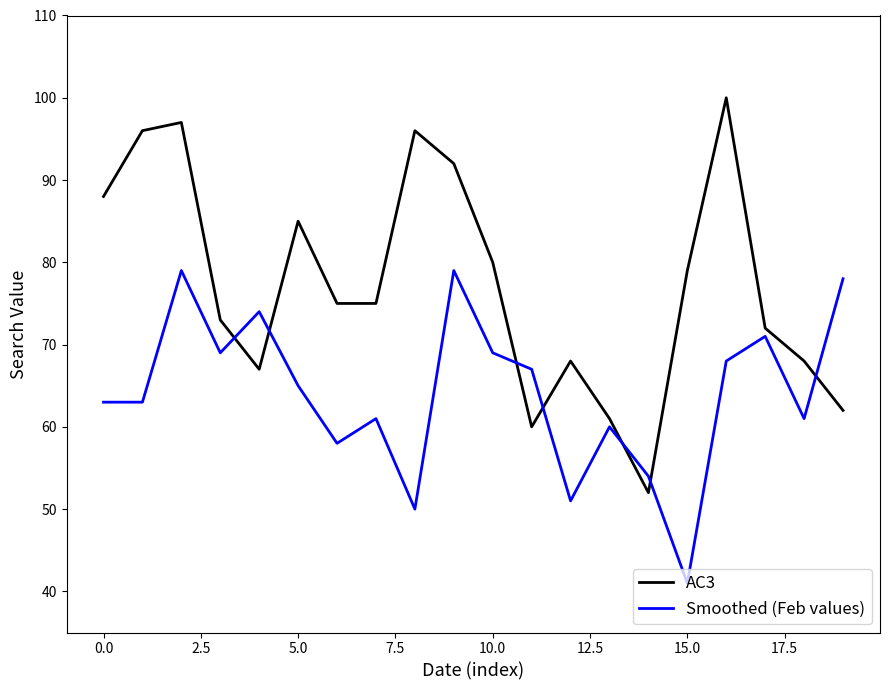

Which series ends up on top after the final intersection of AC3 and Smoothed (Feb values)?

Smoothed (Feb values)